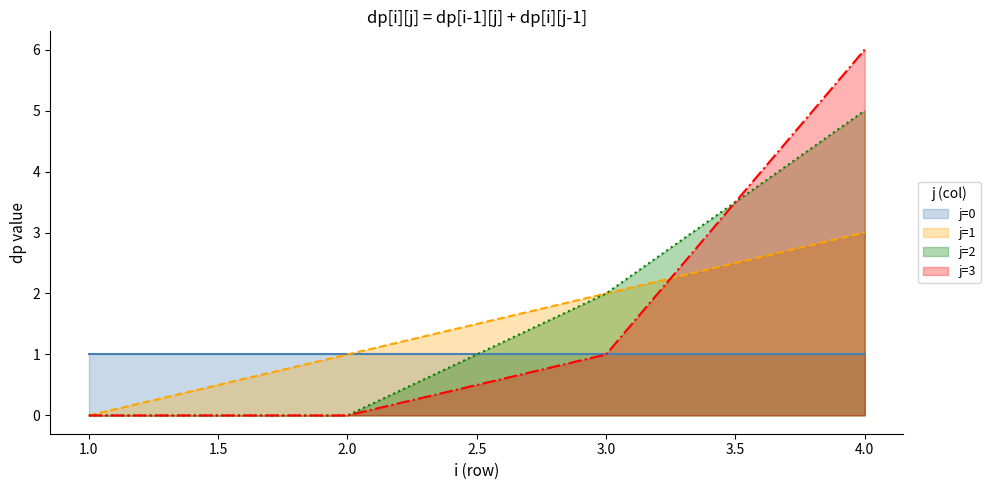

After their last crossing, which series has the higher values: j=2 line or j=3 line?

j=3 line